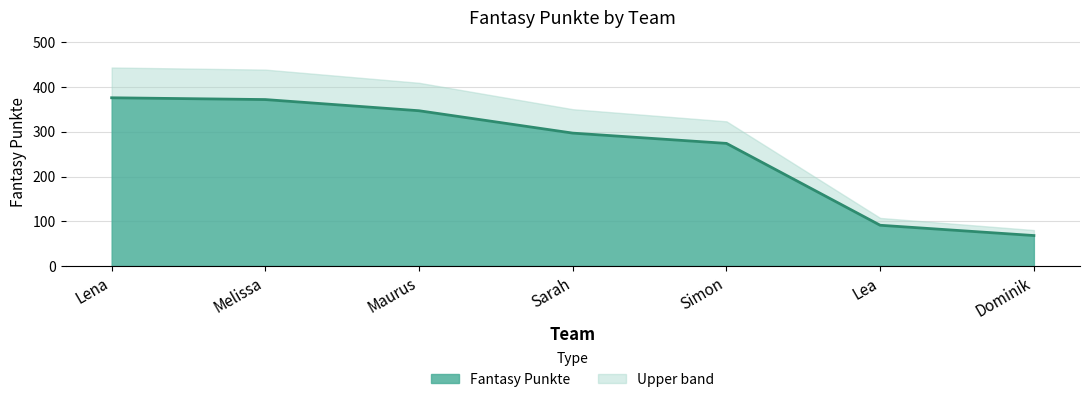

True or false: the data has more than 2 interior local peaks.

False